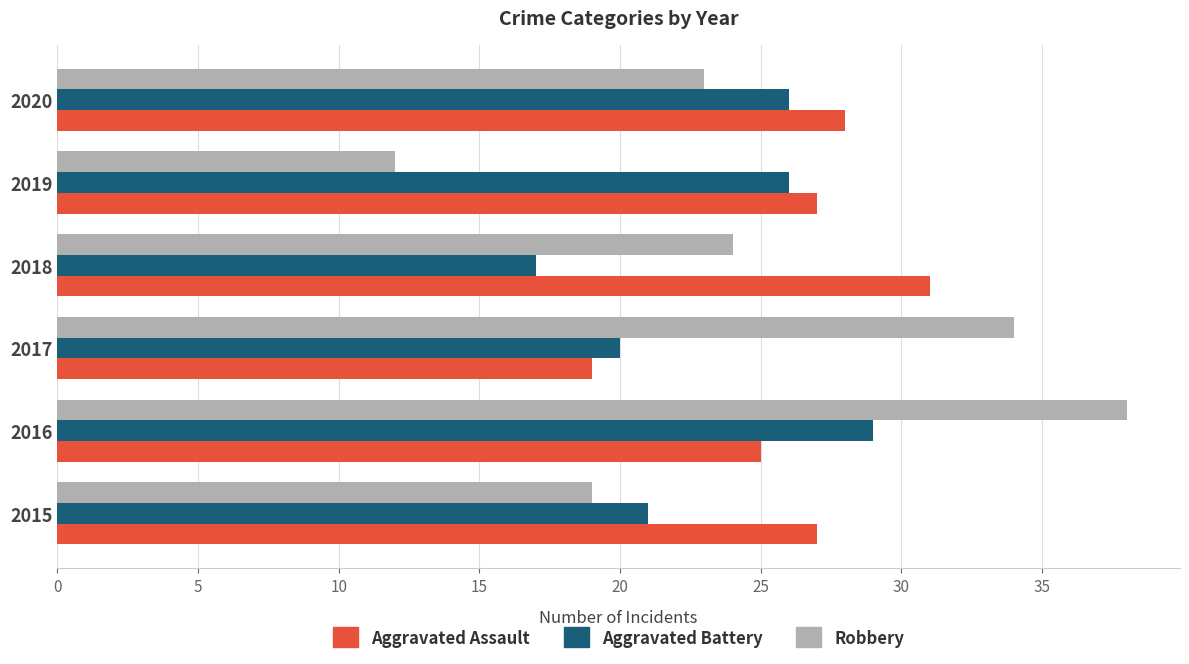

At how many categories does at least one series exceed 22?

6